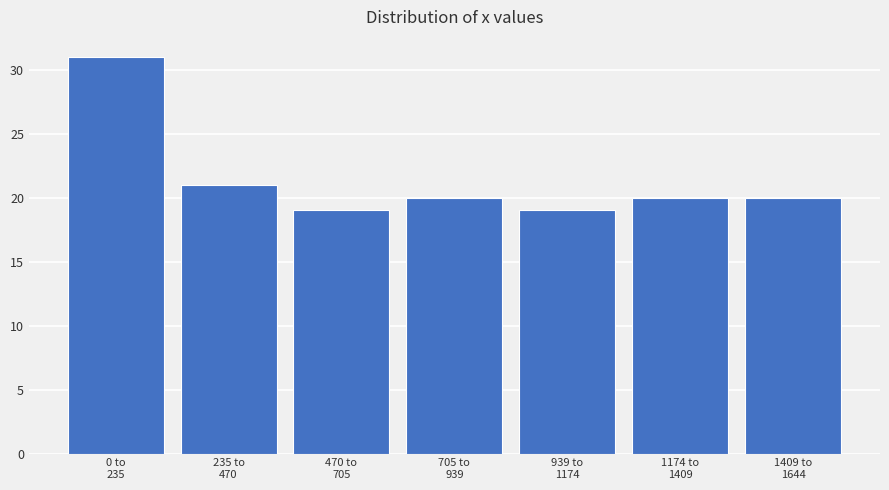

Reading left to right, extract all data points from this chart.

31	21	19	20	19	20	20